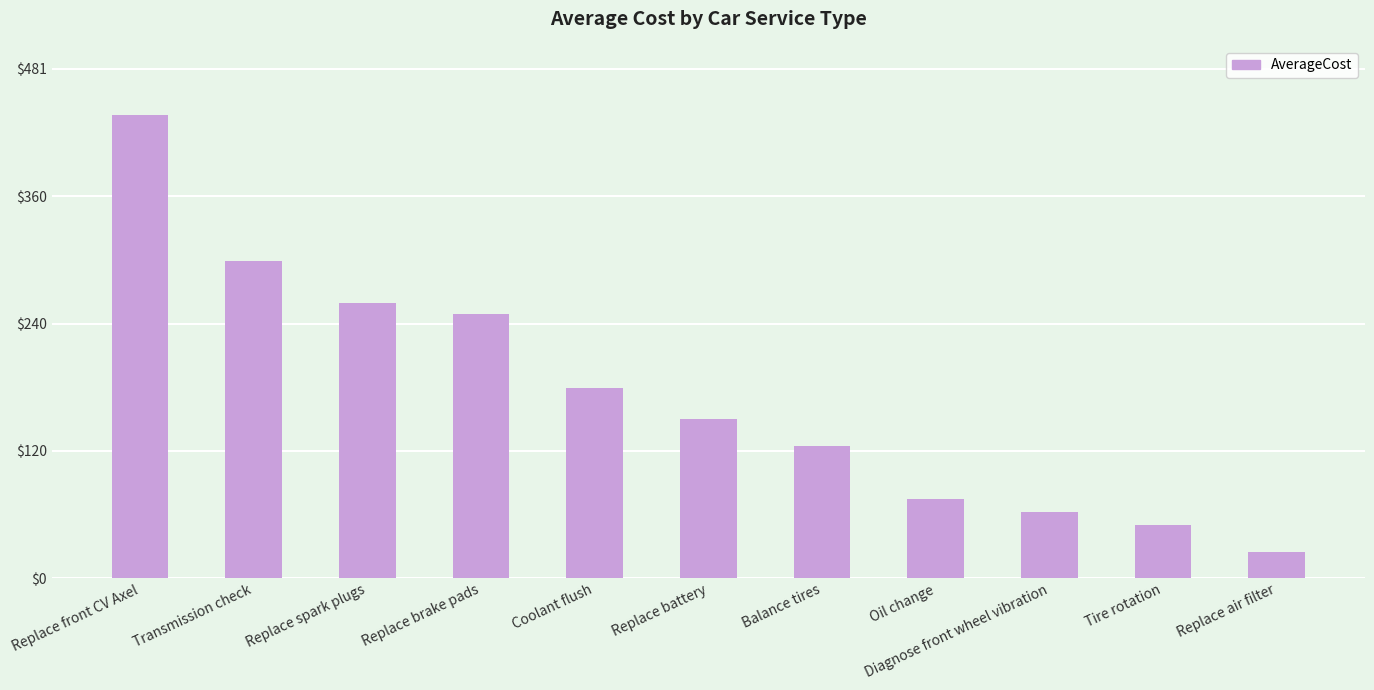

List the labels in order of value, largest first.

Replace front CV Axel, Transmission check, Replace spark plugs, Replace brake pads, Coolant flush, Replace battery, Balance tires, Oil change, Diagnose front wheel vibration, Tire rotation, Replace air filter